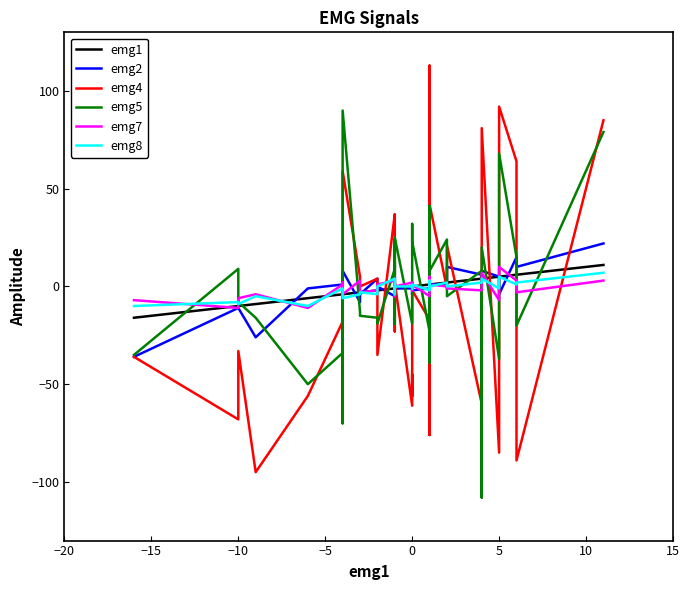

What is the greatest value displayed?

113